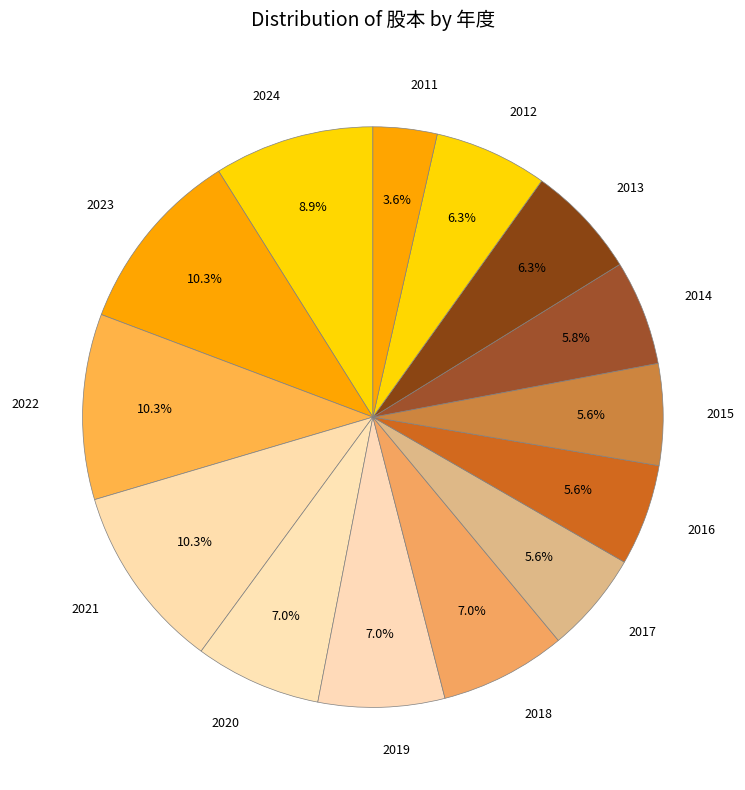

Which slice is the smallest?

2011